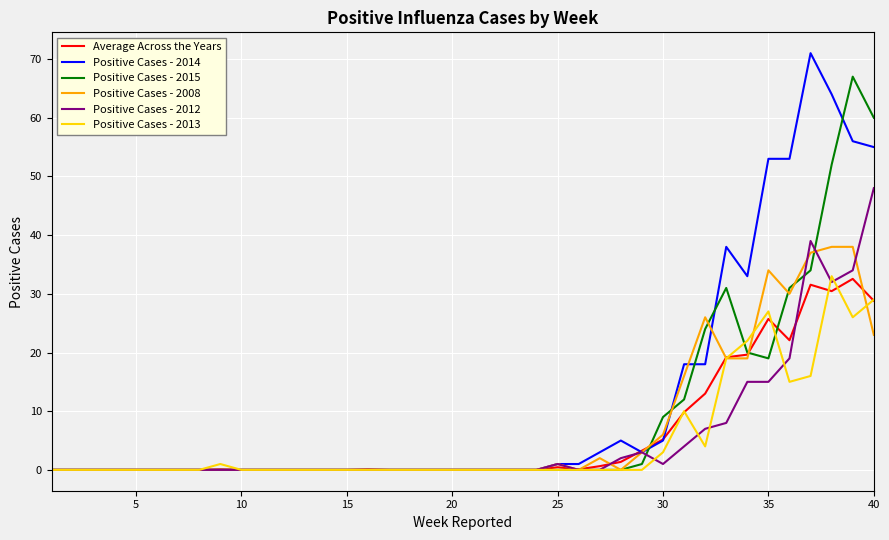

Is this an area chart (filled region under the line)?

No